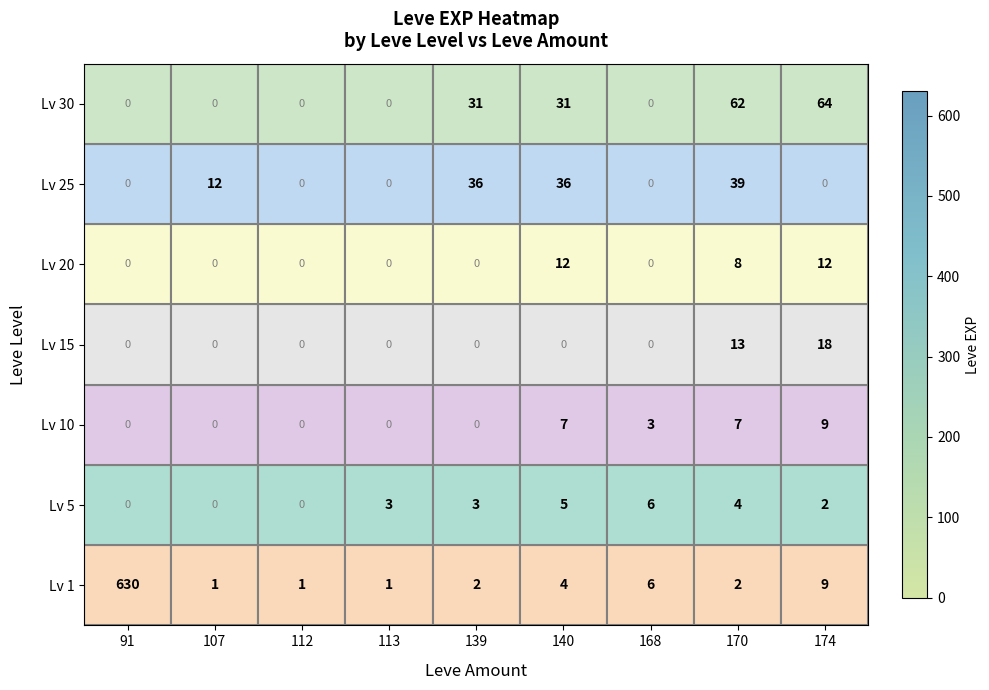

What is the average value of the Lv 1 series?

73